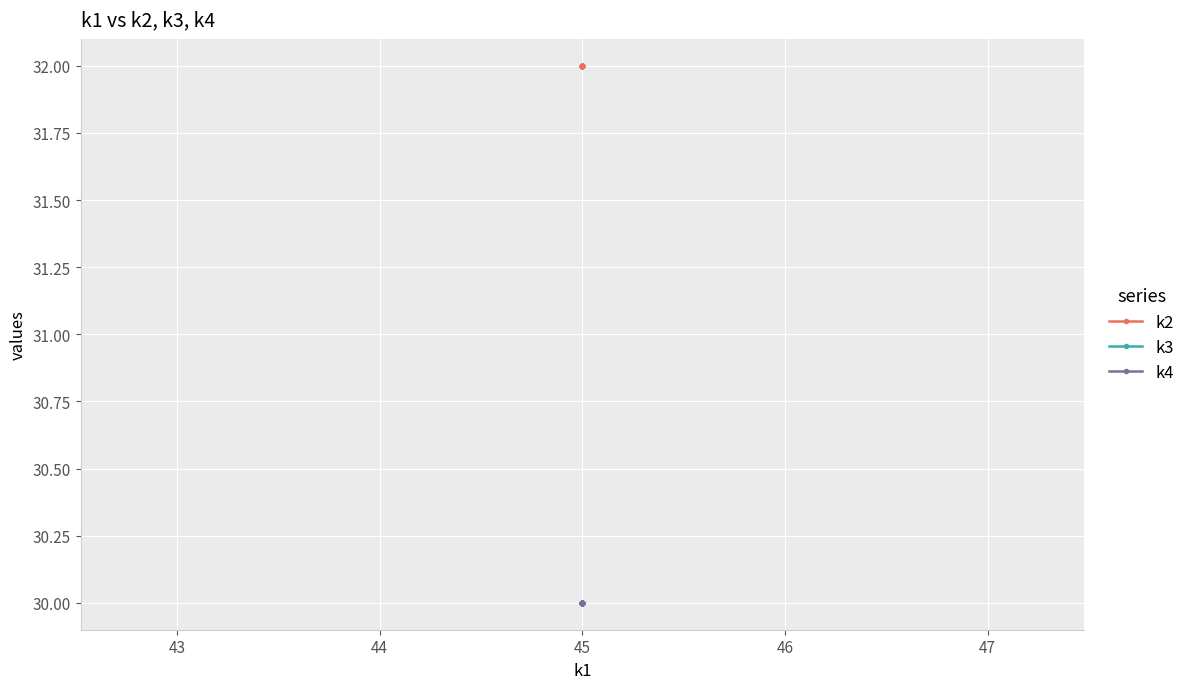

Which series has the largest total across all categories?

k2